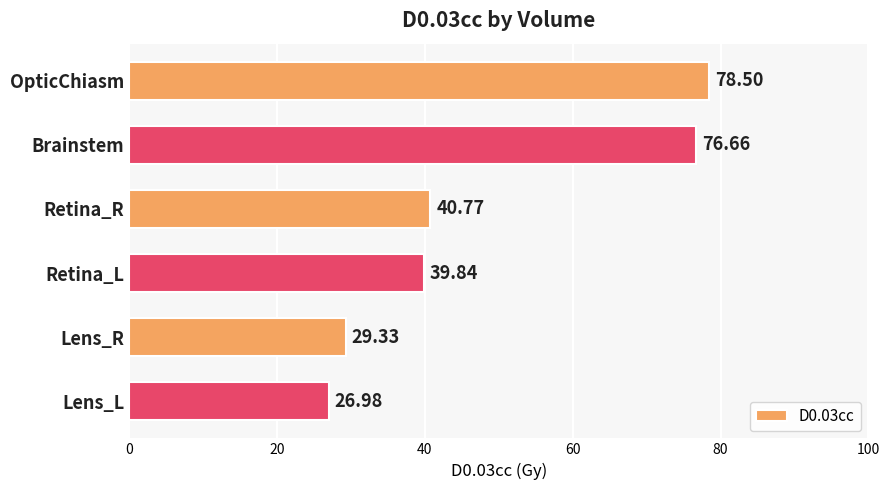

What is the ratio of the value at Retina_R to the value at Lens_L?

1.5